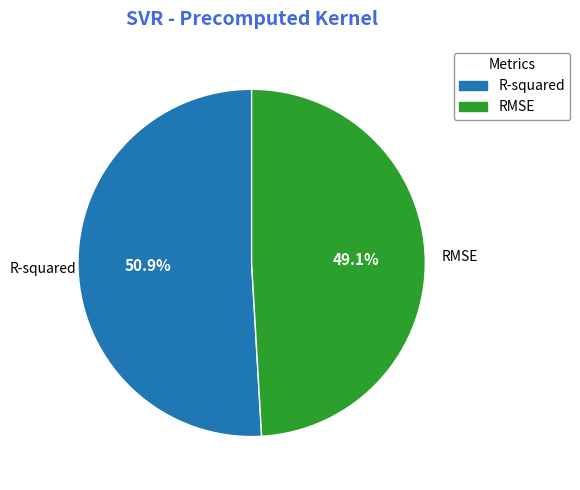

How many segments does this pie chart have?

2